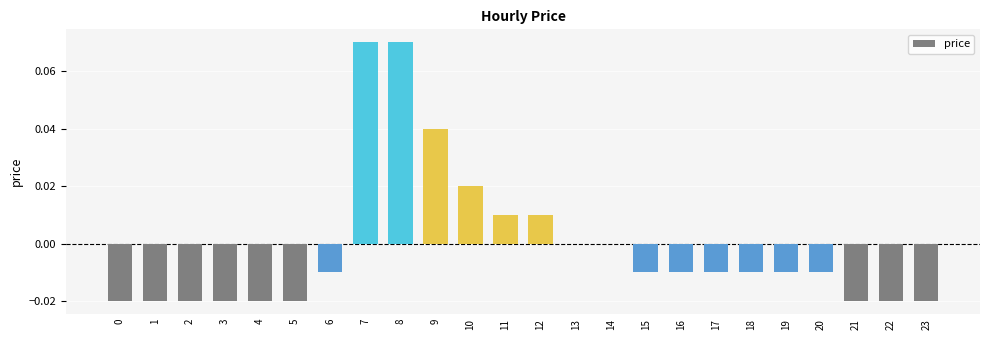

Which has a higher value, 21 or 14?

14